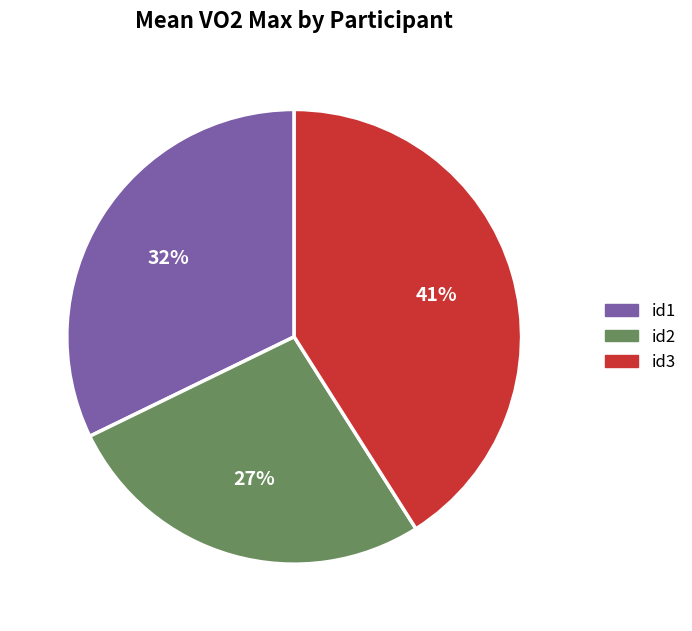

Rank the categories by value from lowest to highest.

id2, id1, id3